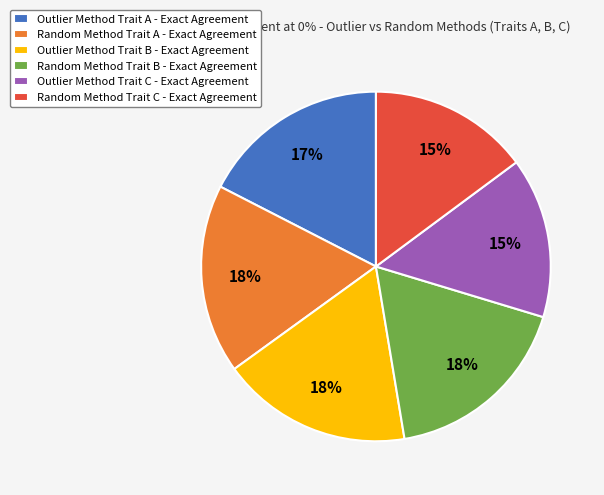

True or false: Outlier Method Trait B - Exact Agreement accounts for 10% of the total.

False